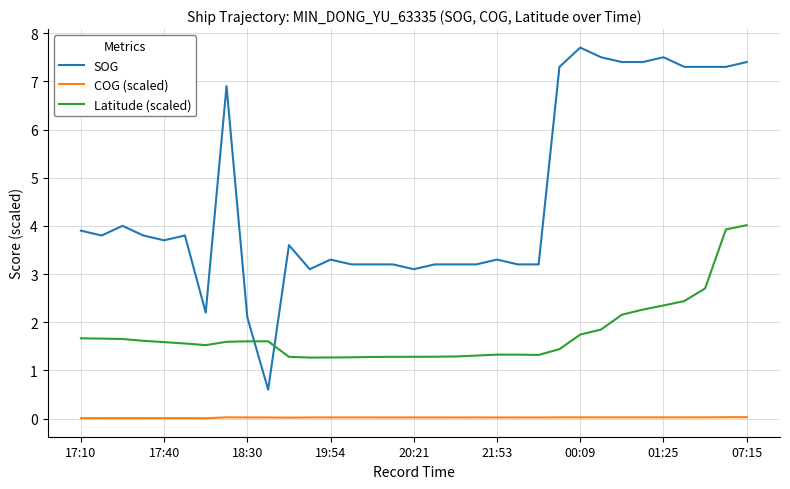

What is the difference between the maximum and minimum values in the SOG series?

7.1